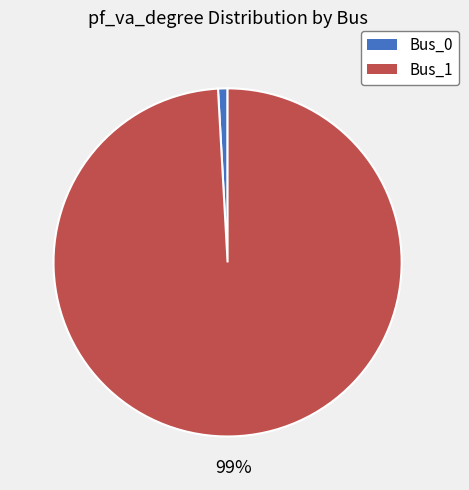

How many segments does this pie chart have?

2